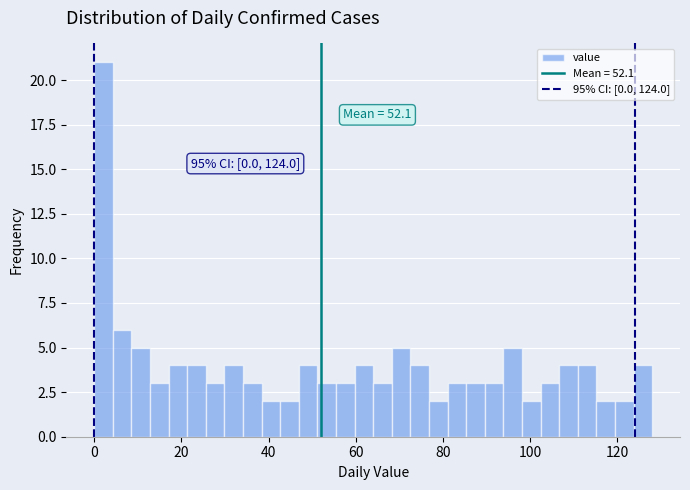

Read against the x-axis, roughly where is the centre of the tallest bar?

2